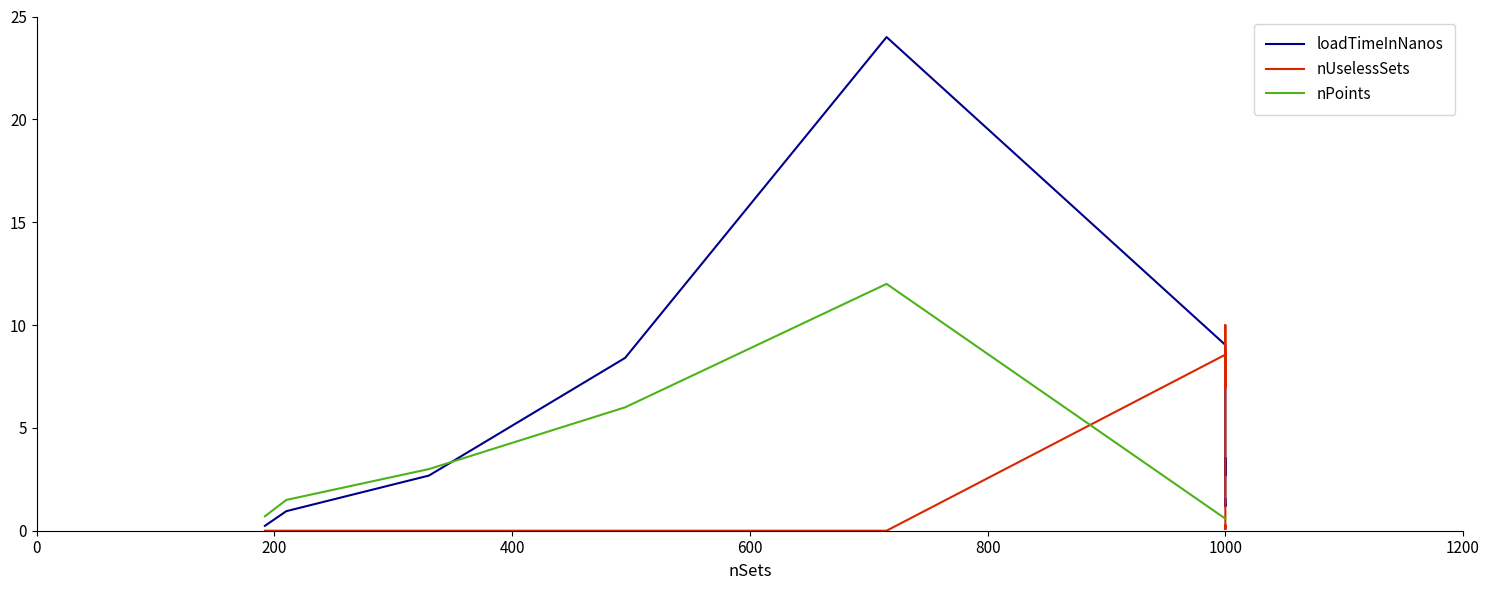

What is the difference between the maximum and minimum values in the nPoints series?

11.4